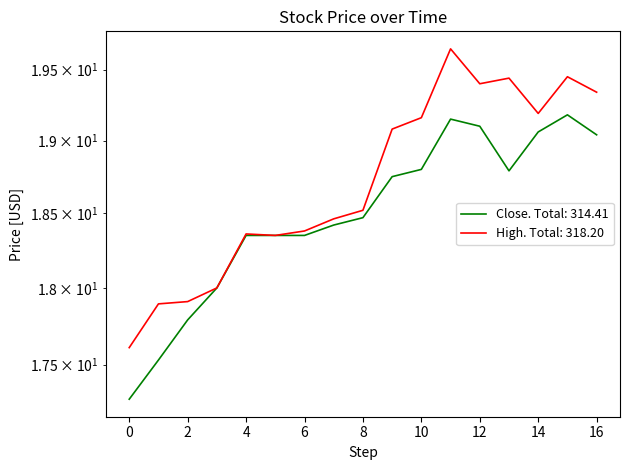

Reading left to right, list all the values displayed in this chart.

Close: 17.3	17.5	17.8	18.0	18.4	18.4	18.4	18.4	18.5	18.8	18.8	19.1	19.1	18.8	19.1	19.2	19.0
High: 17.6	17.9	17.9	18.0	18.4	18.4	18.4	18.5	18.5	19.1	19.2	19.6	19.4	19.4	19.2	19.5	19.3